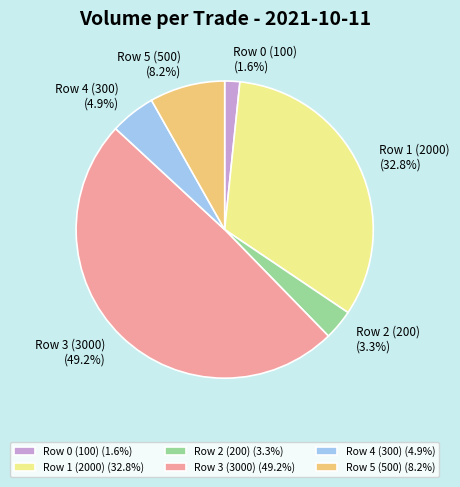

Does Row 4 (300) represent more than half of the total?

No